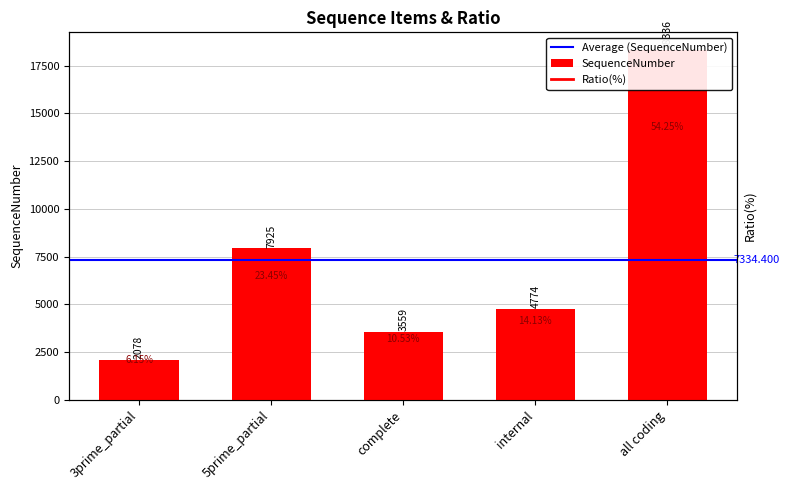

Approximately how many times larger is the value at 3prime_partial compared to all coding?

0.1